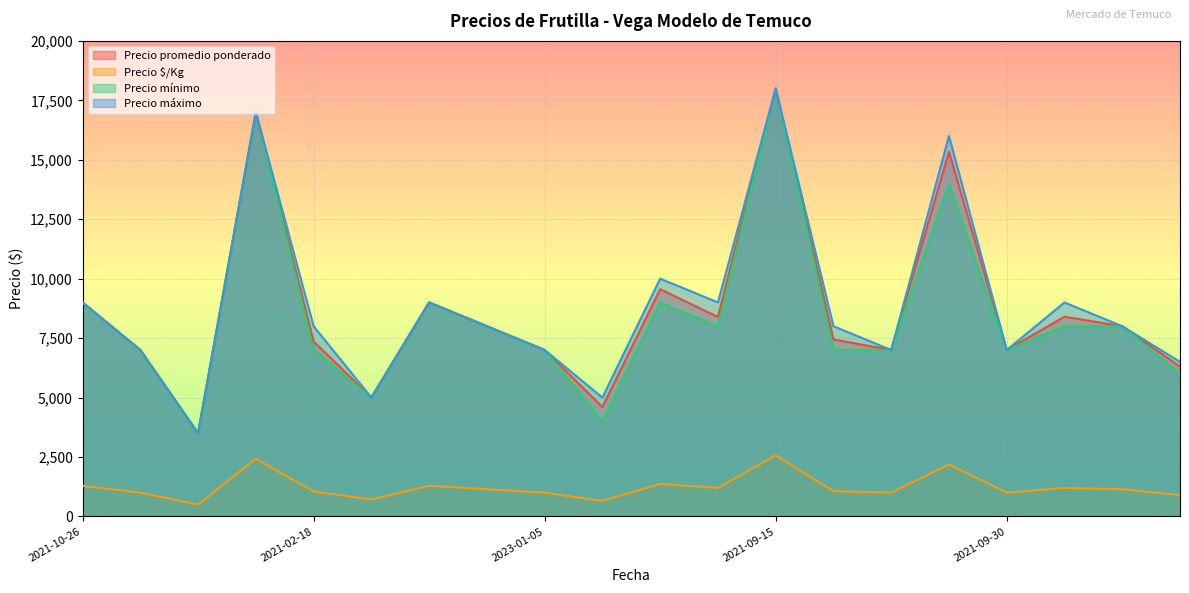

True or false: Precio $/Kg and Precio promedio ponderado cross at least once.

False